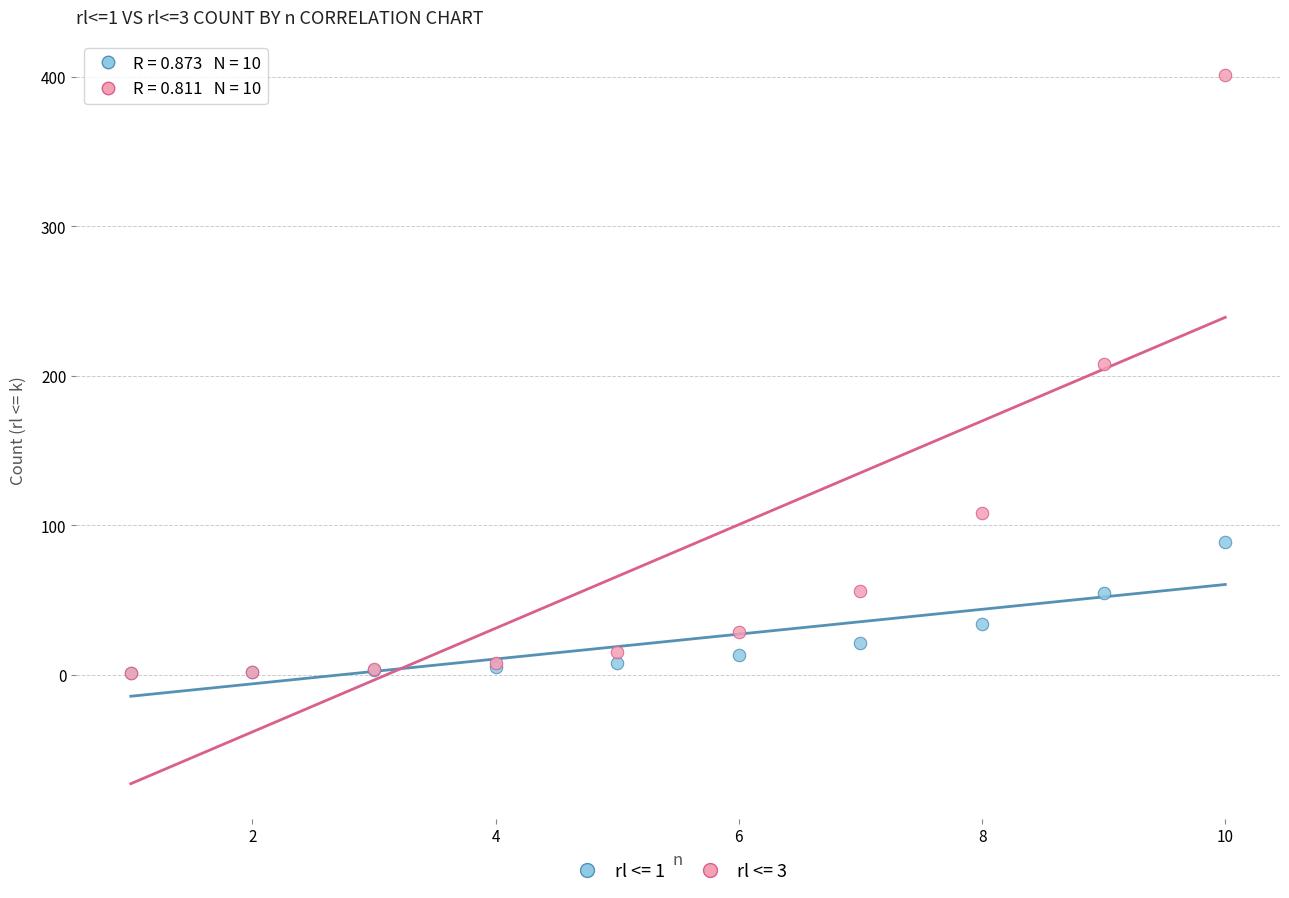

What are all the series names shown in the legend?

rl <= 1, rl <= 3